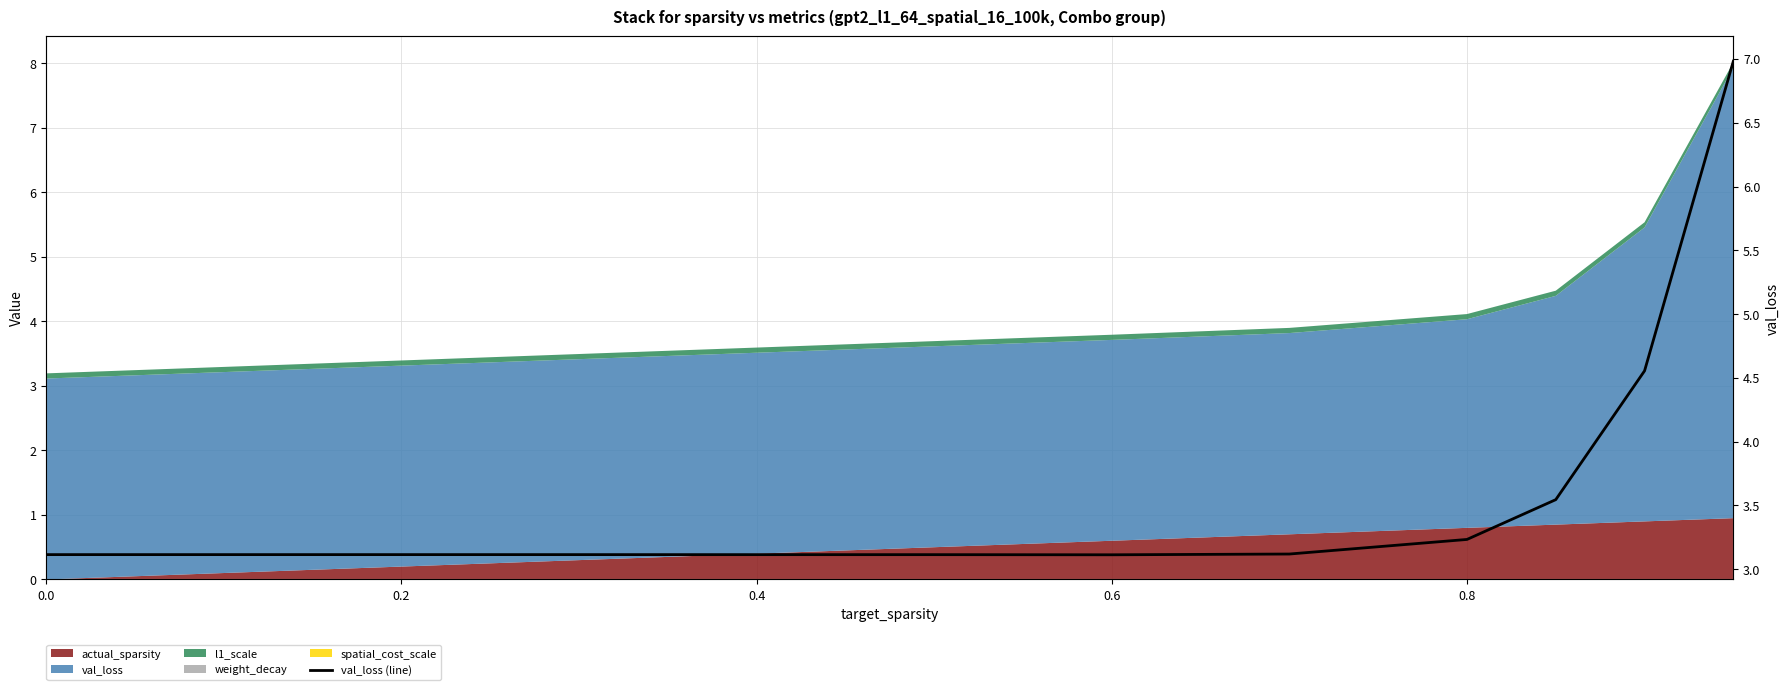

What is the smallest value displayed?

3.1